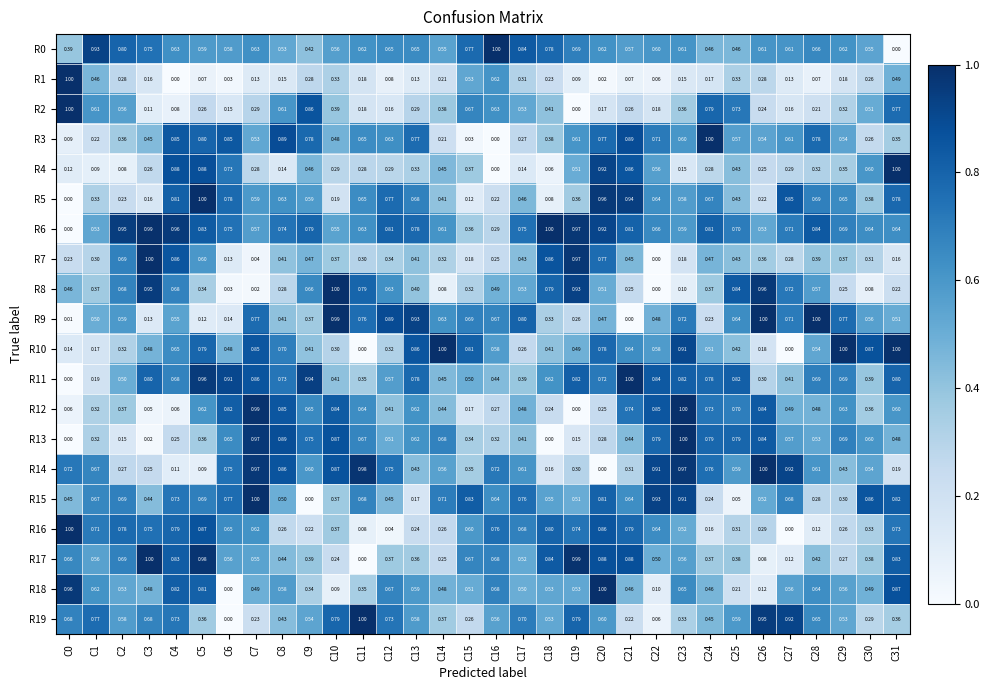

How many distinct data groups are displayed?

20